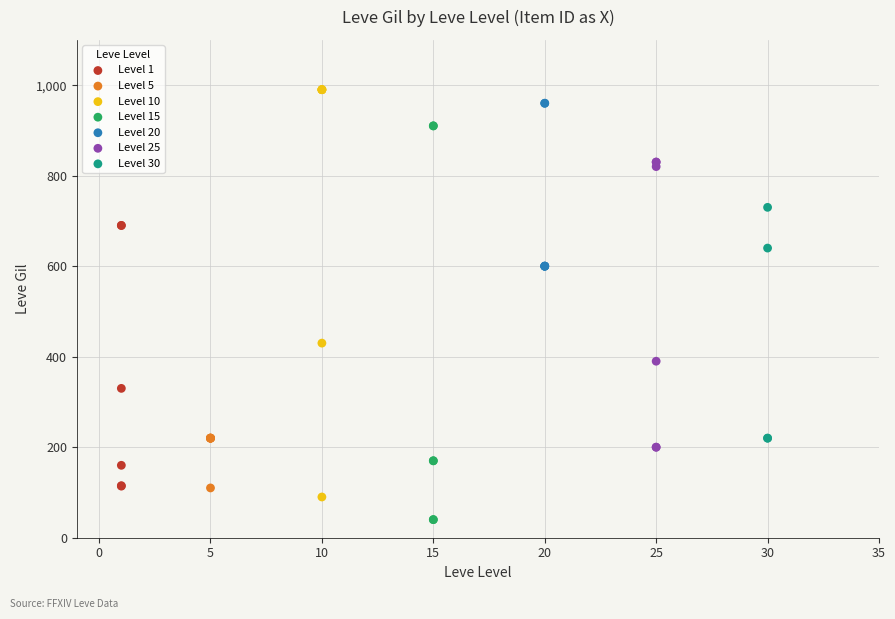

Which series reaches the minimum Y coordinate?

Level 15